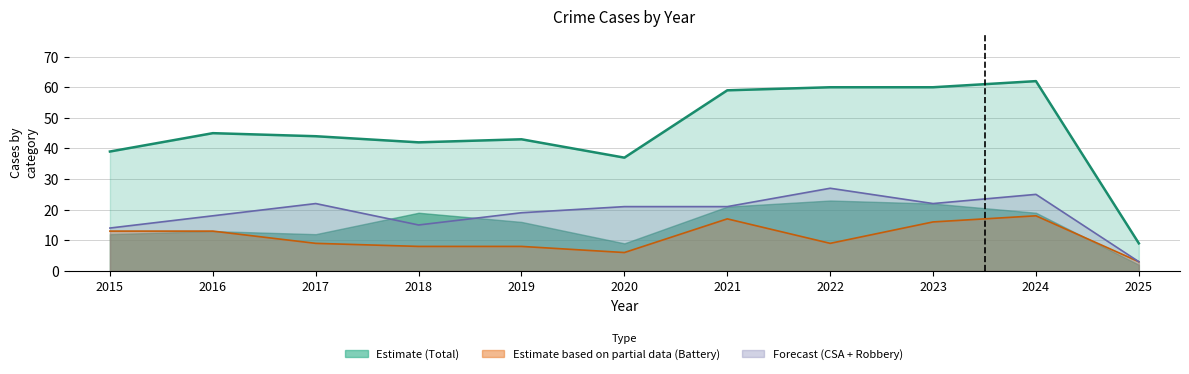

Rank the categories by value from lowest to highest.

2025, 2020, 2015, 2018, 2019, 2017, 2016, 2021, 2022, 2023, 2024